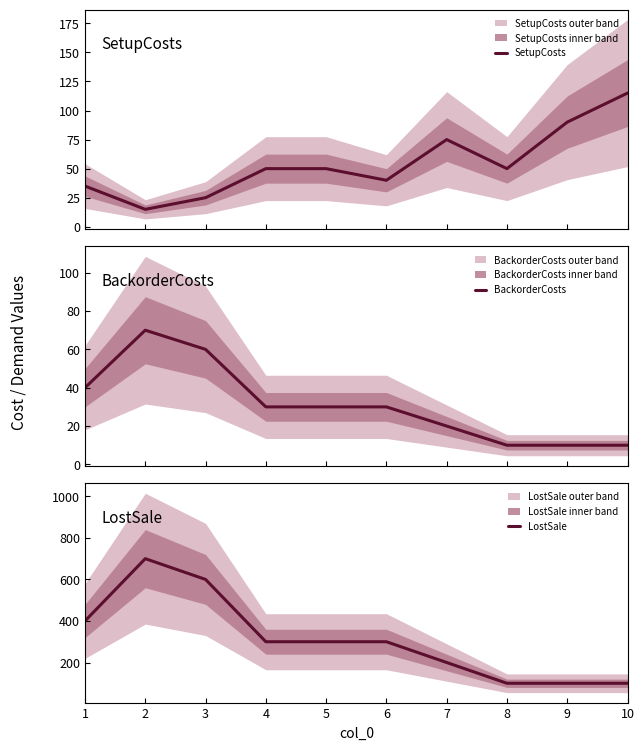

What is the minimum value shown in the chart?

10